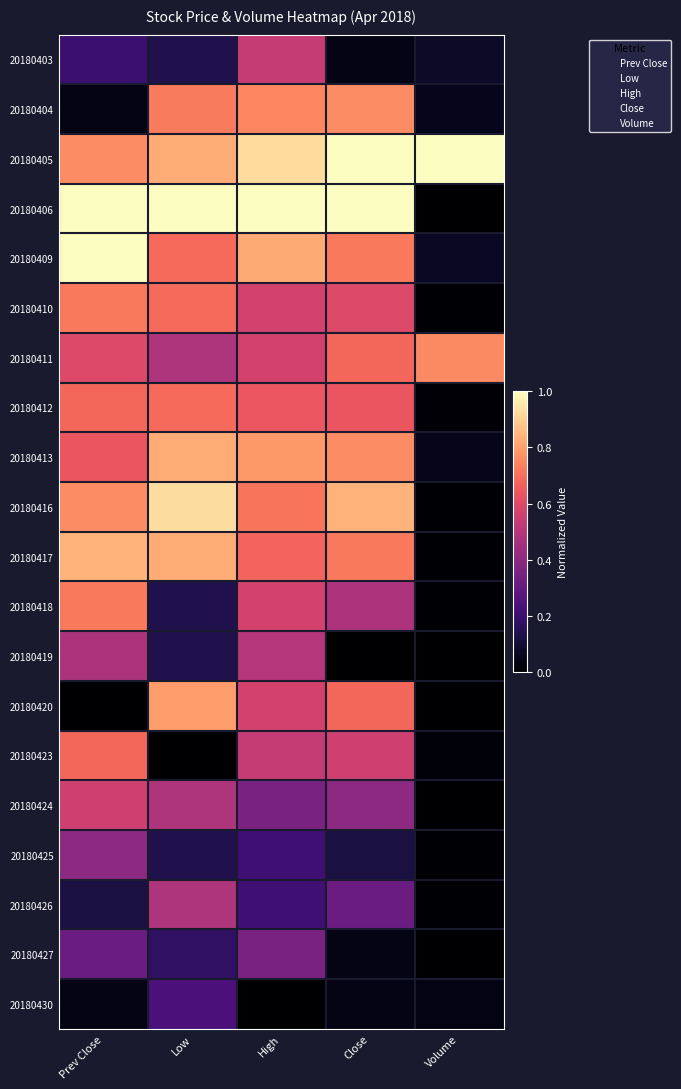

Which category has the highest value across all series?

Volume